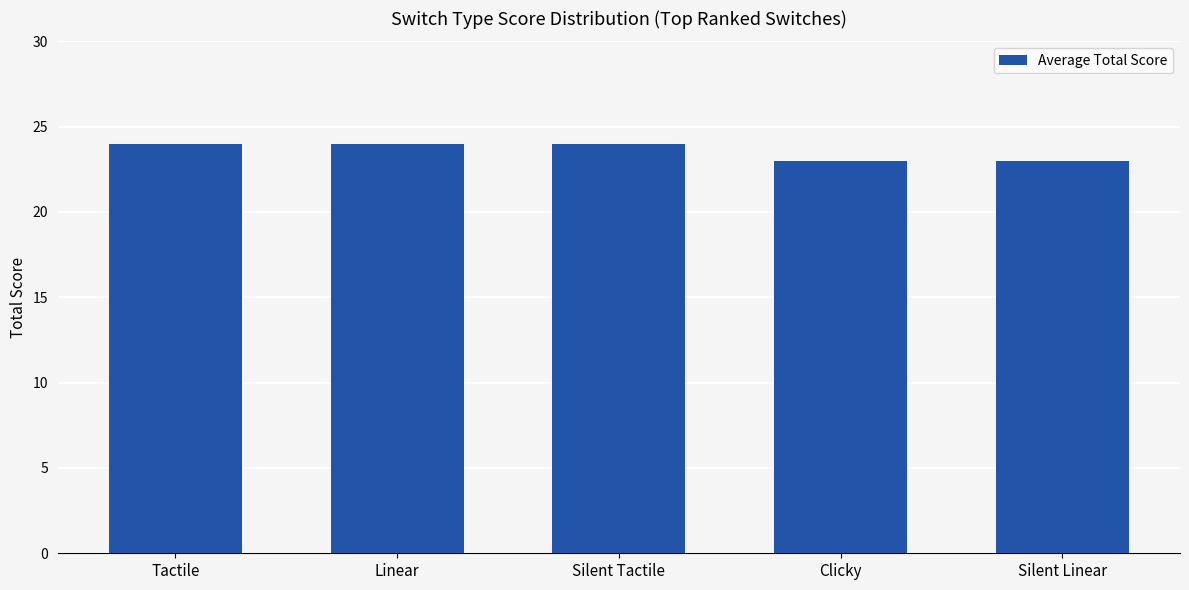

What is the smallest value displayed?

23